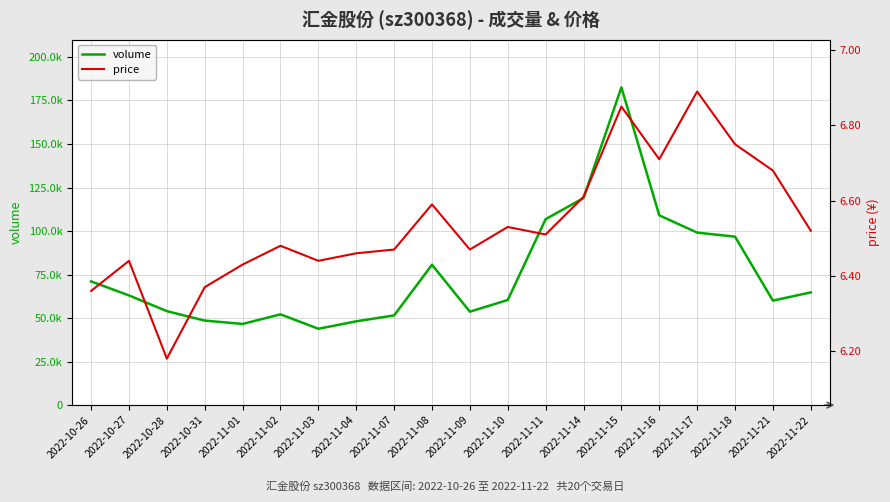

At which category does the chart reach its minimum across all series?

2022-10-28